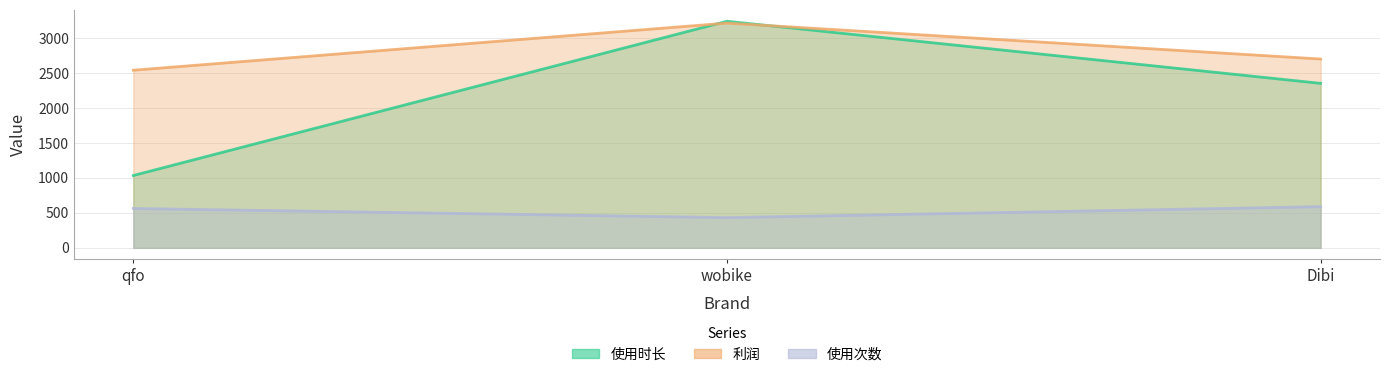

At which category is the sum across all series the highest?

wobike